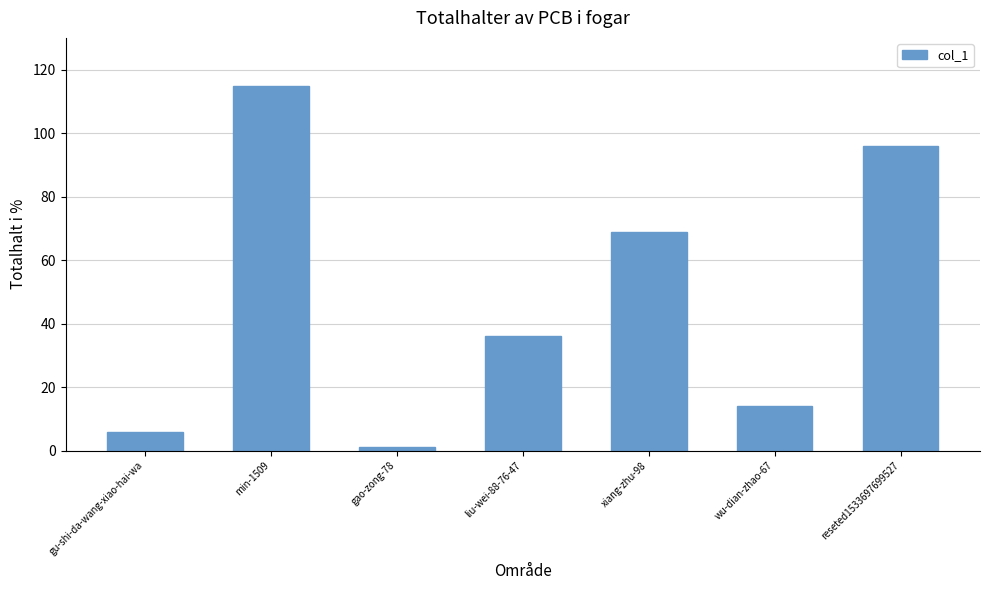

What is the maximum value shown in the chart?

115